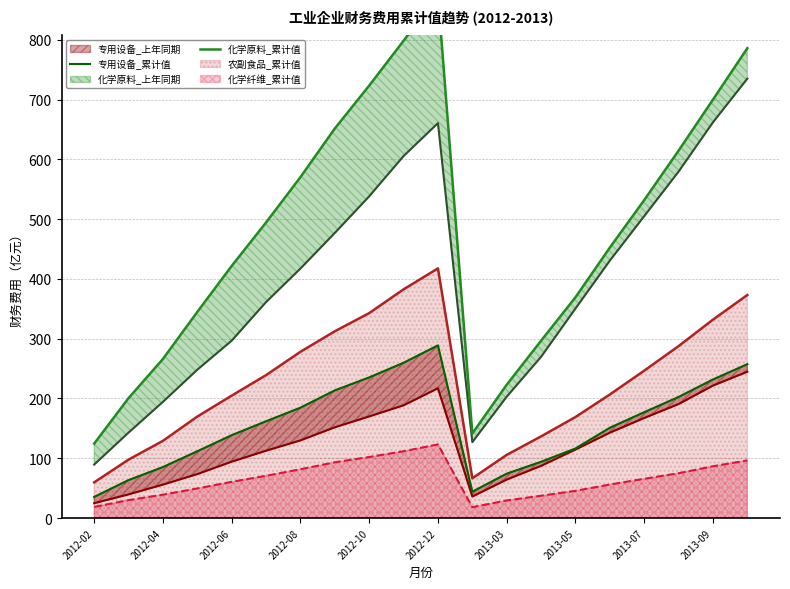

Which series has the largest range (max minus min)?

化学原料_累计值